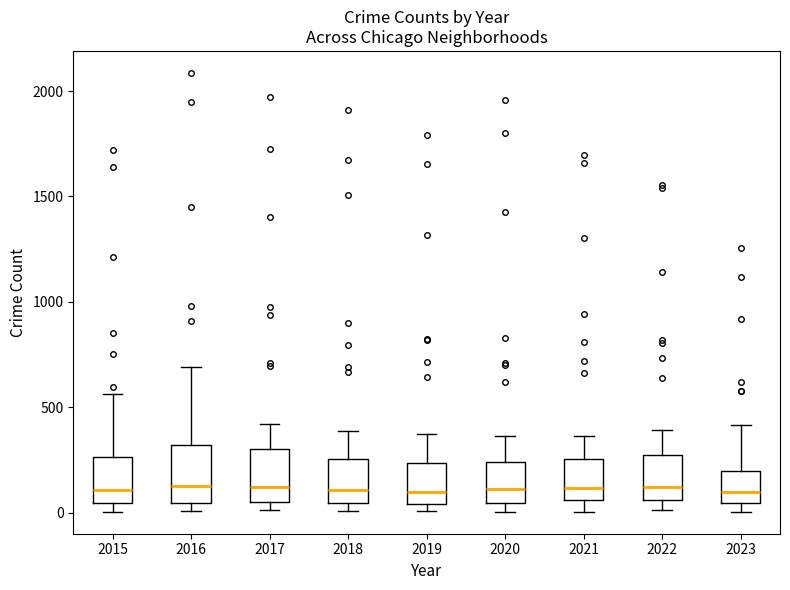

Reading left to right, transcribe this box plot: for each box, give where its median line is, the range the box spans, and where its two whiskers end, as read against the y-axis. The values are not printed on the chart, so give them approximately, as read against the axis.

2015: median 100, box 50 to 250, whiskers 0 to 550
2016: median 150, box 50 to 300, whiskers 0 to 700
2017: median 100, box 50 to 300, whiskers 0 to 400
2018: median 100, box 50 to 250, whiskers 0 to 400
2019: median 100, box 50 to 250, whiskers 0 to 400
2020: median 100, box 50 to 250, whiskers 0 to 350
2021: median 100, box 50 to 250, whiskers 0 to 350
2022: median 100, box 50 to 250, whiskers 0 to 400
2023: median 100, box 50 to 200, whiskers 0 to 400